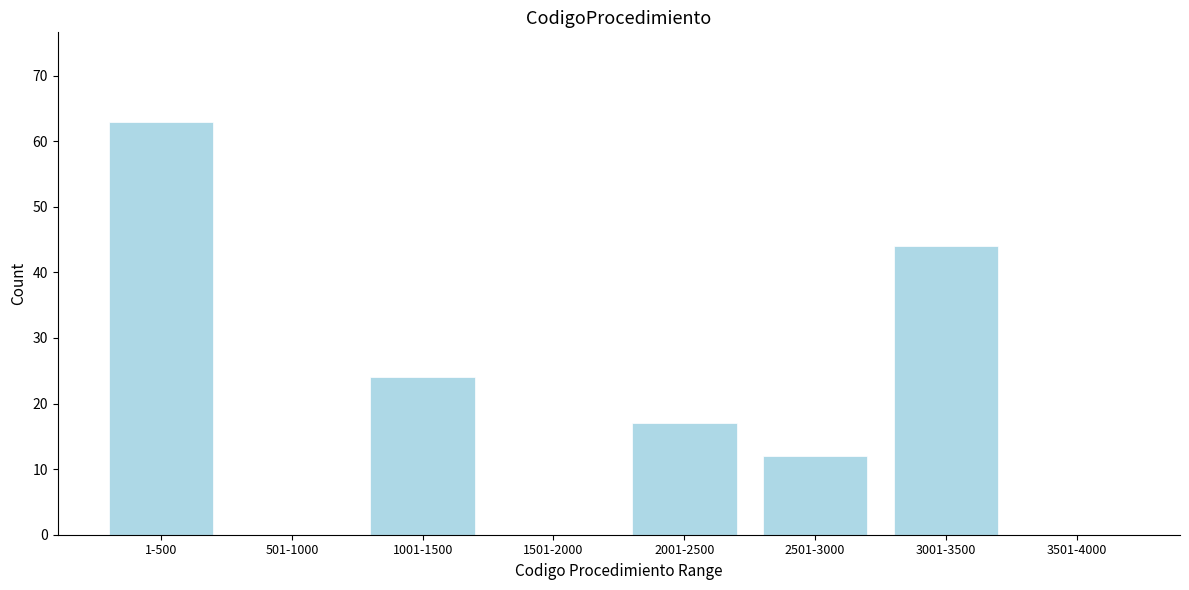

Reading left to right, list all the values displayed in this chart.

1-500=63	501-1000=0	1001-1500=24	1501-2000=0	2001-2500=17	2501-3000=12	3001-3500=44	3501-4000=0